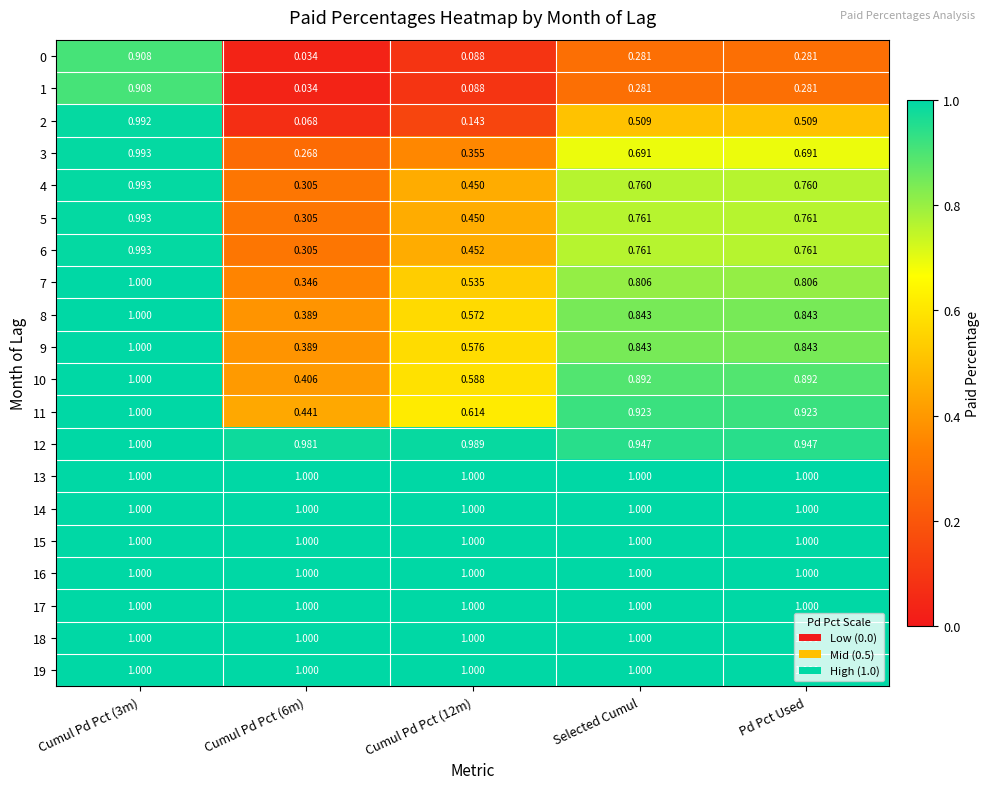

What is the maximum value shown in the chart?

1.0